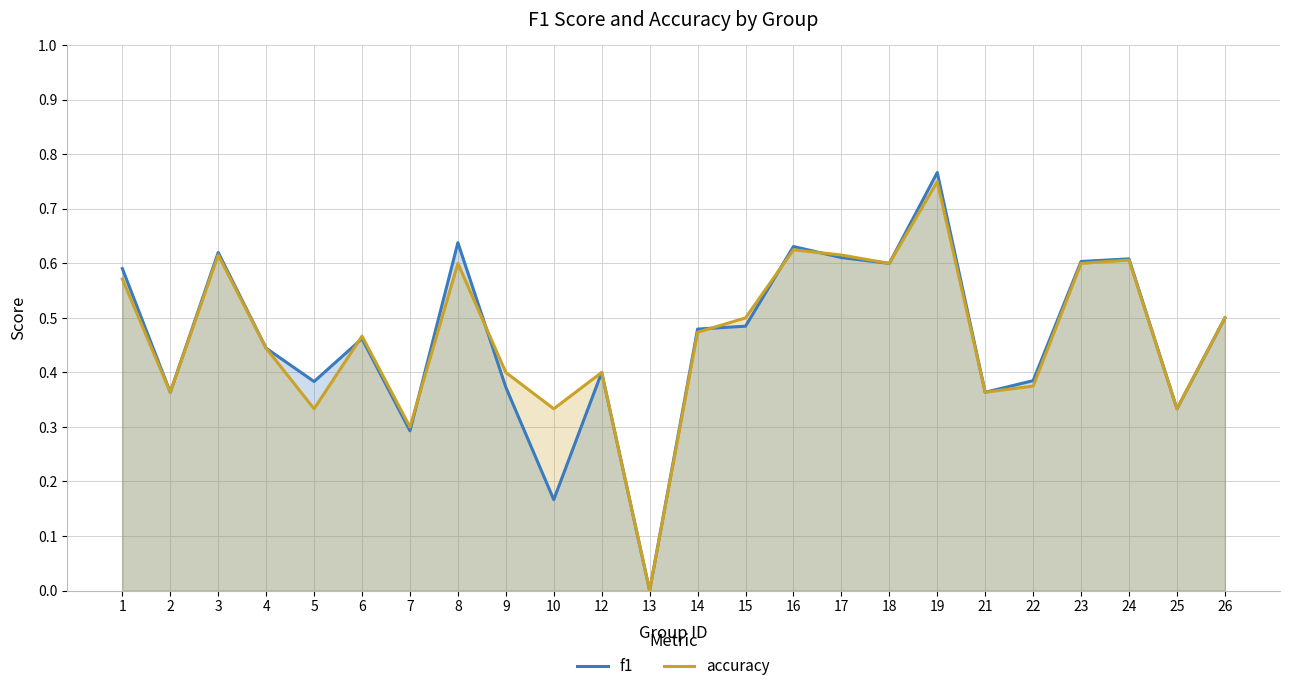

True or false: f1 and accuracy intersect in this chart.

True